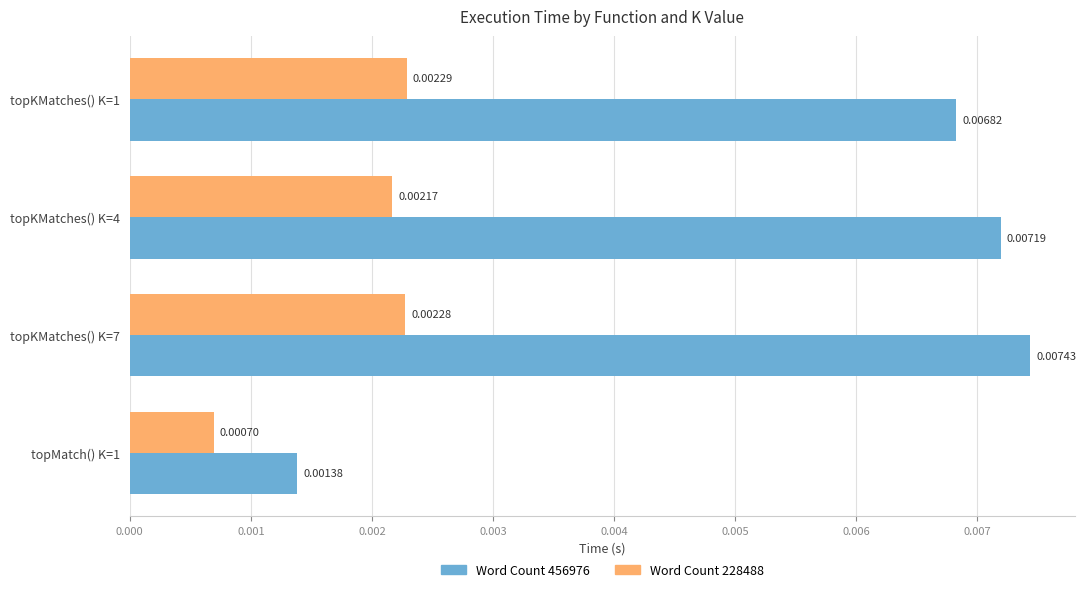

Which series has the largest total across all categories?

Word Count 456976